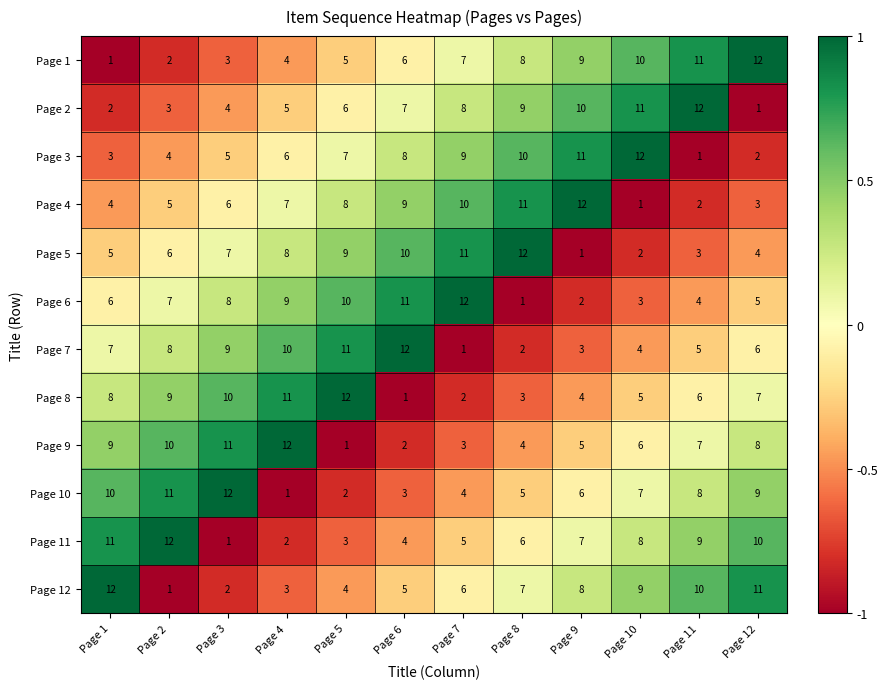

What is the total value across all series at Page 7?

78